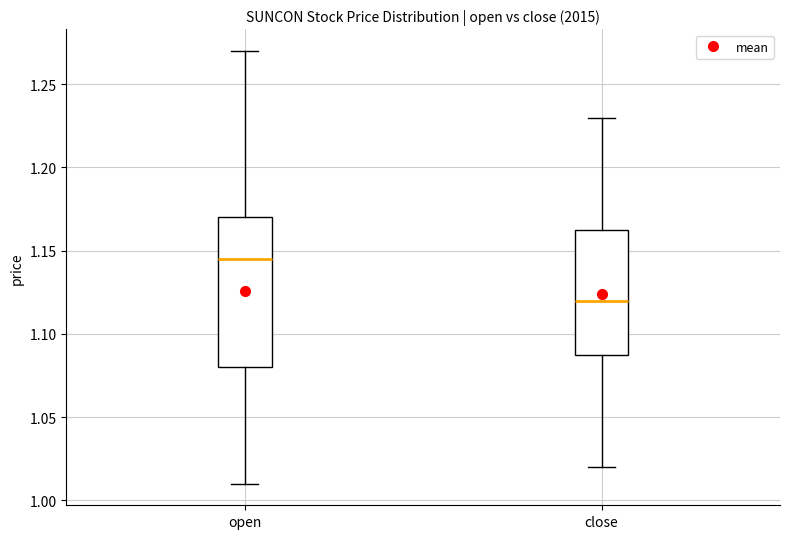

Reading left to right, read every box against the y-axis: the position of its median line, the range the box covers, and the ends of its whiskers. The values are not printed on the chart, so give them approximately, as read against the axis.

open: median 1.145, box 1.080 to 1.170, whiskers 1.010 to 1.270
close: median 1.120, box 1.090 to 1.165, whiskers 1.020 to 1.230